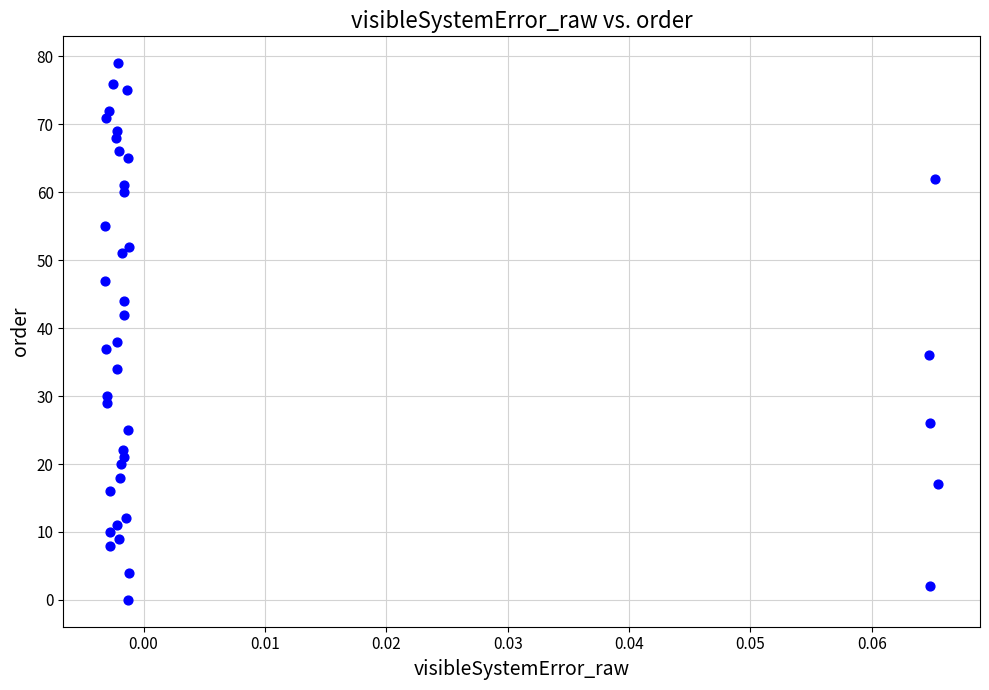

What Y value in the scatter plot is closest to 39?

38